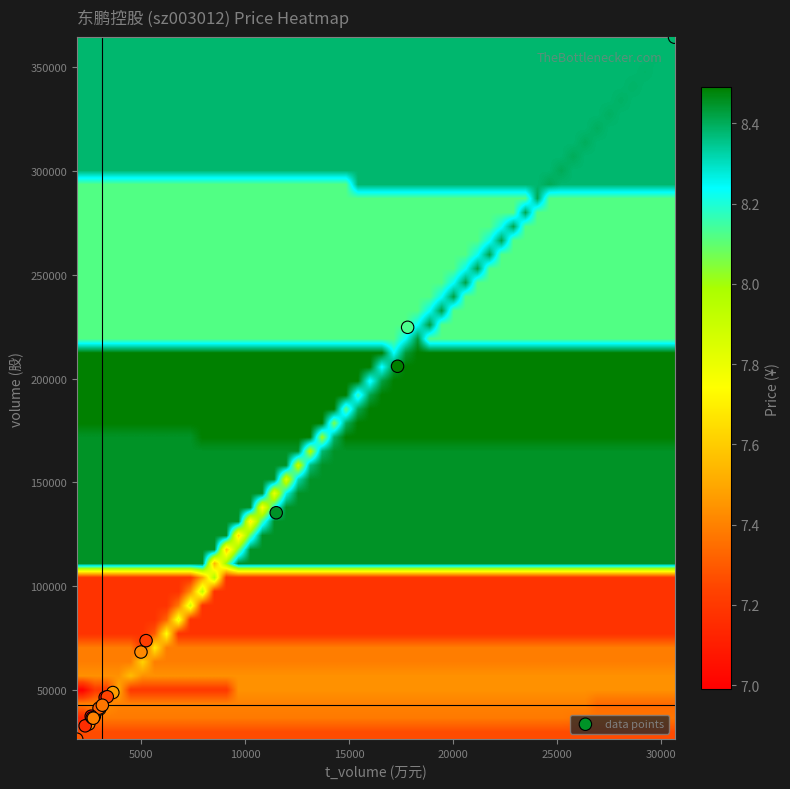

What Y value in the scatter plot is closest to 195370?

205918